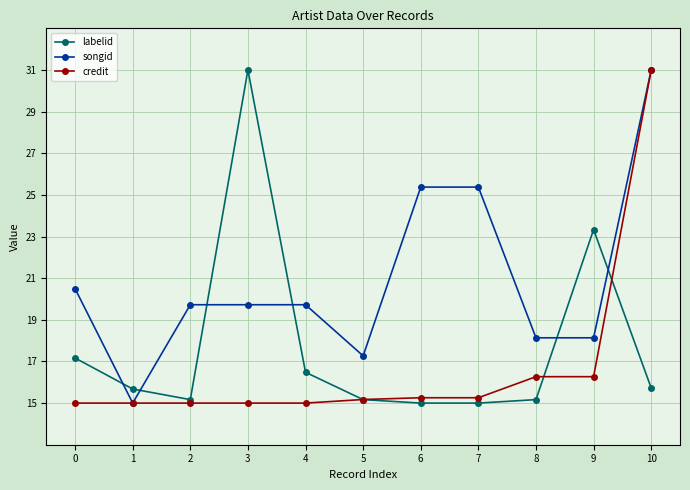

What is the highest value of the labelid series?

31.0